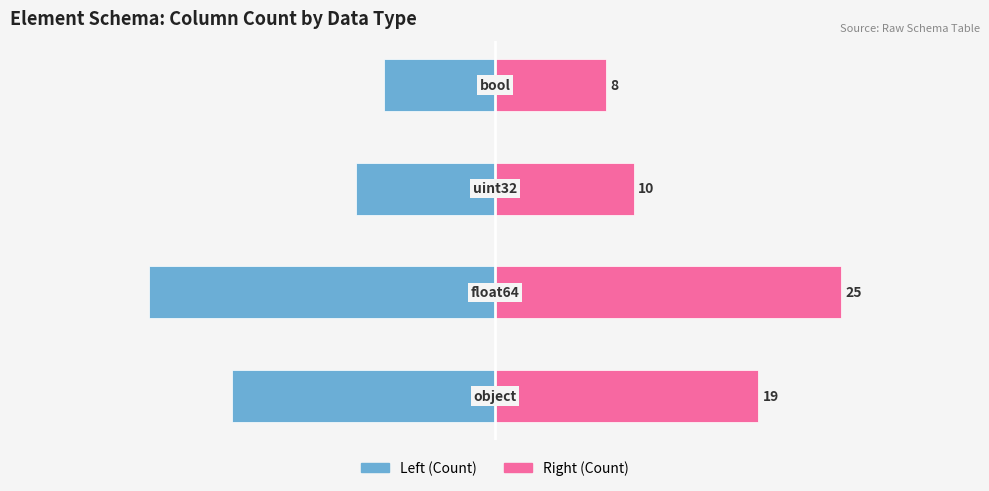

How many categories are shown in the chart?

4